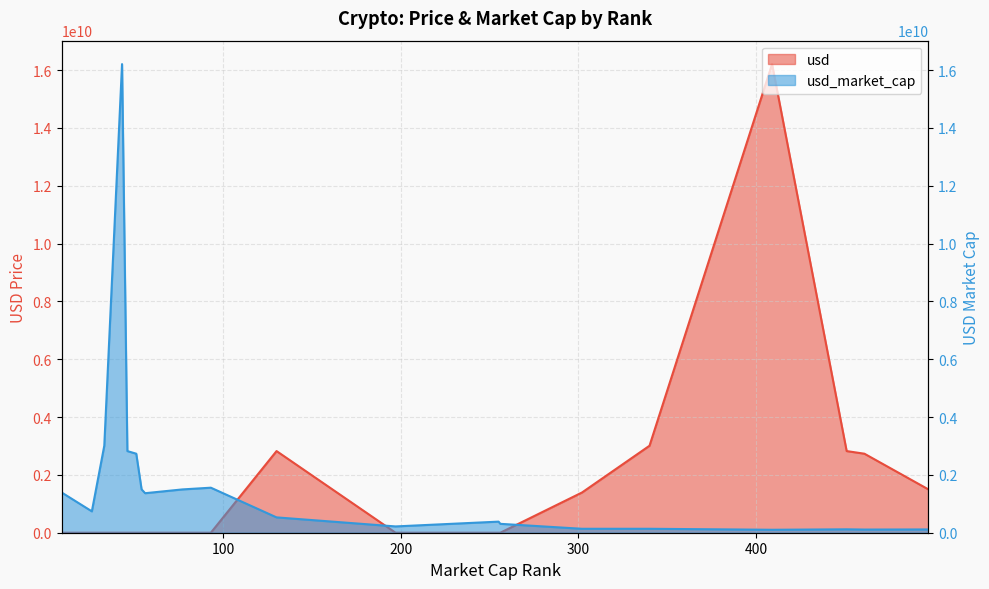

Which series ends up on top after the final intersection of usd_market_cap and usd?

usd